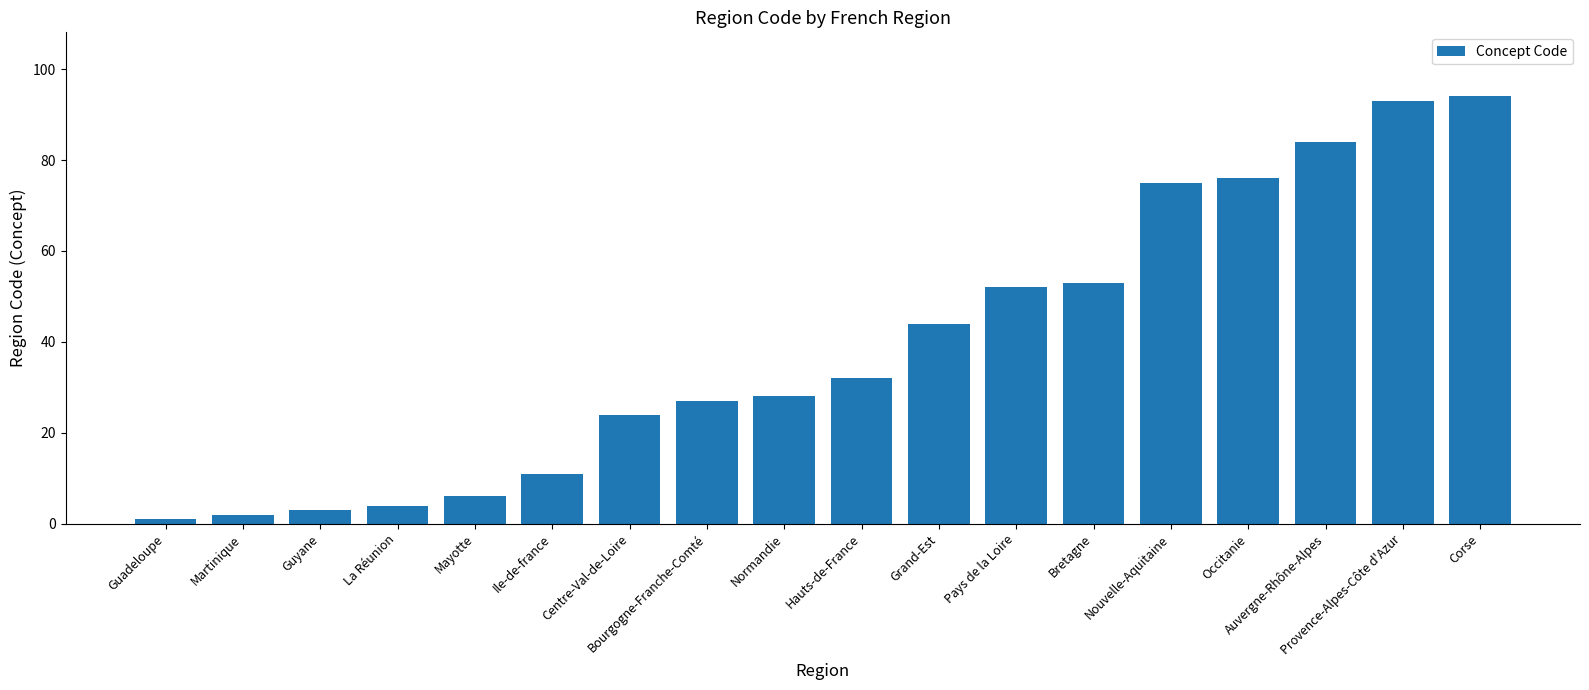

Rank the categories by value from lowest to highest.

Guadeloupe, Martinique, Guyane, La Réunion, Mayotte, Ile-de-france, Centre-Val-de-Loire, Bourgogne-Franche-Comté, Normandie, Hauts-de-France, Grand-Est, Pays de la Loire, Bretagne, Nouvelle-Aquitaine, Occitanie, Auvergne-Rhône-Alpes, Provence-Alpes-Côte d'Azur, Corse